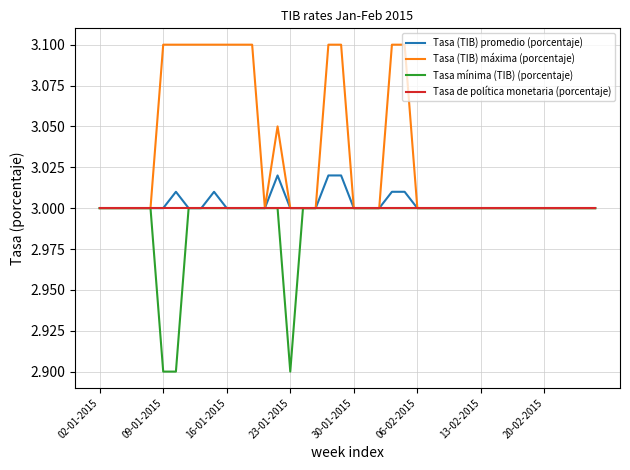

What is the minimum value for Tasa mínima (TIB) (porcentaje)?

2.9